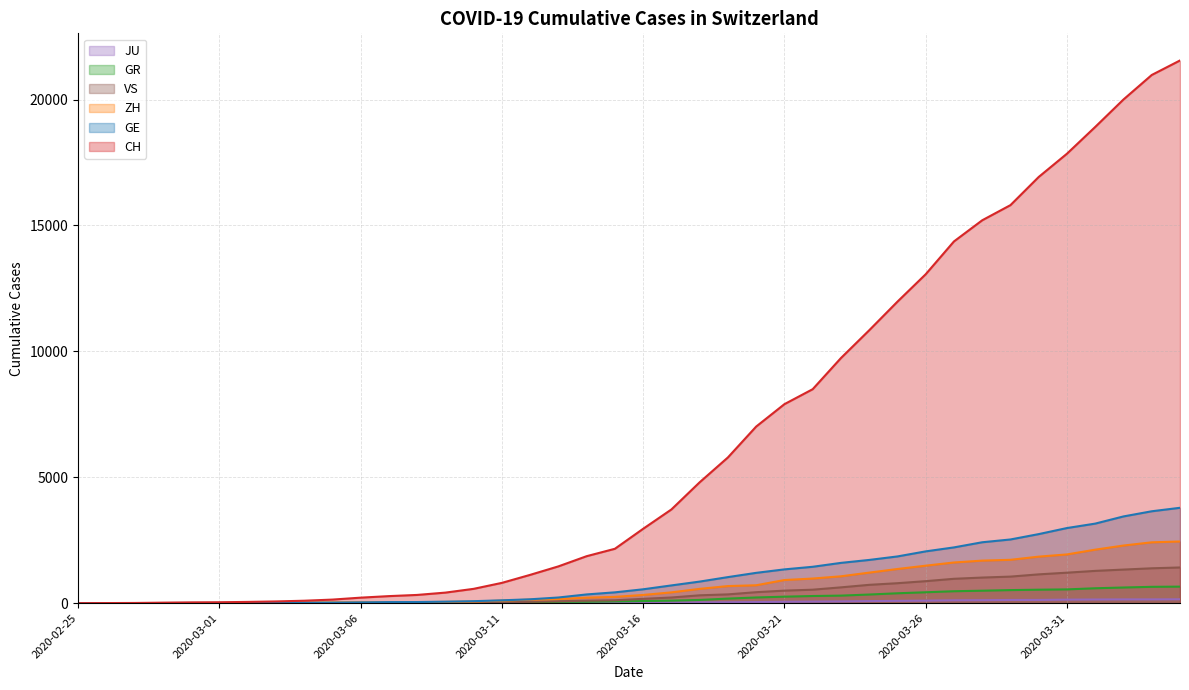

At which label is CH closest to 10777?

2020-03-24